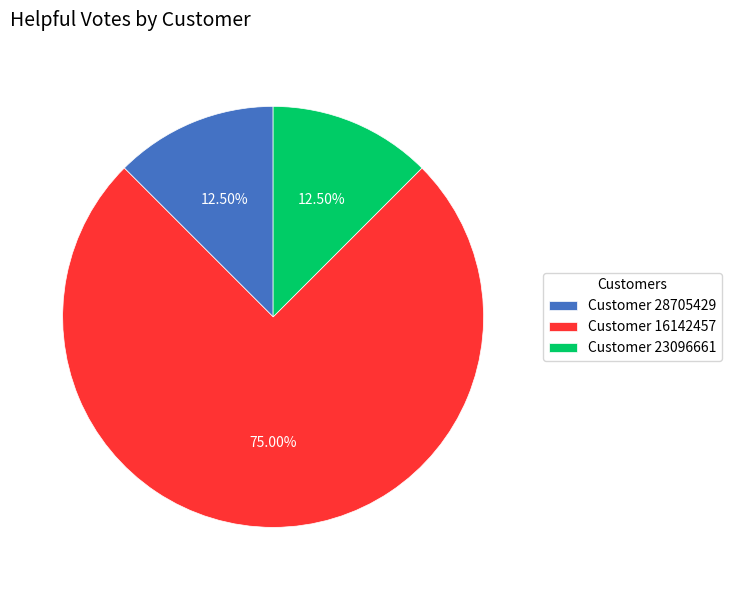

Approximately how many times larger is the value at Customer 16142457 compared to Customer 23096661?

6.0